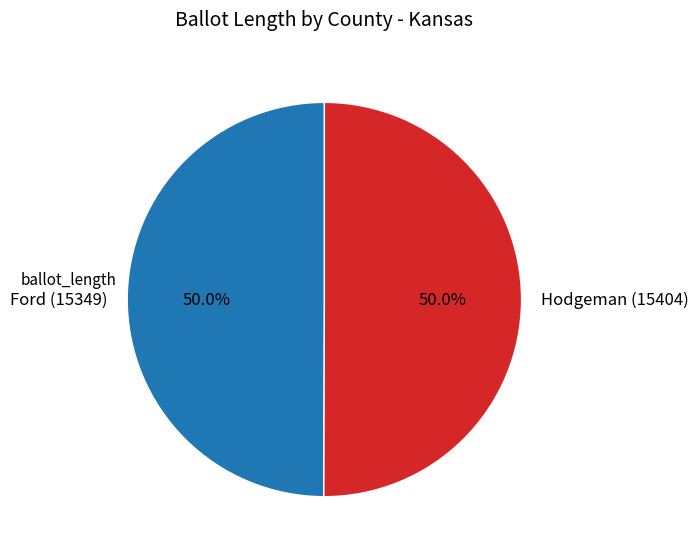

What is the ratio of the value at Hodgeman (15404) to the value at Ford (15349)?

1.0